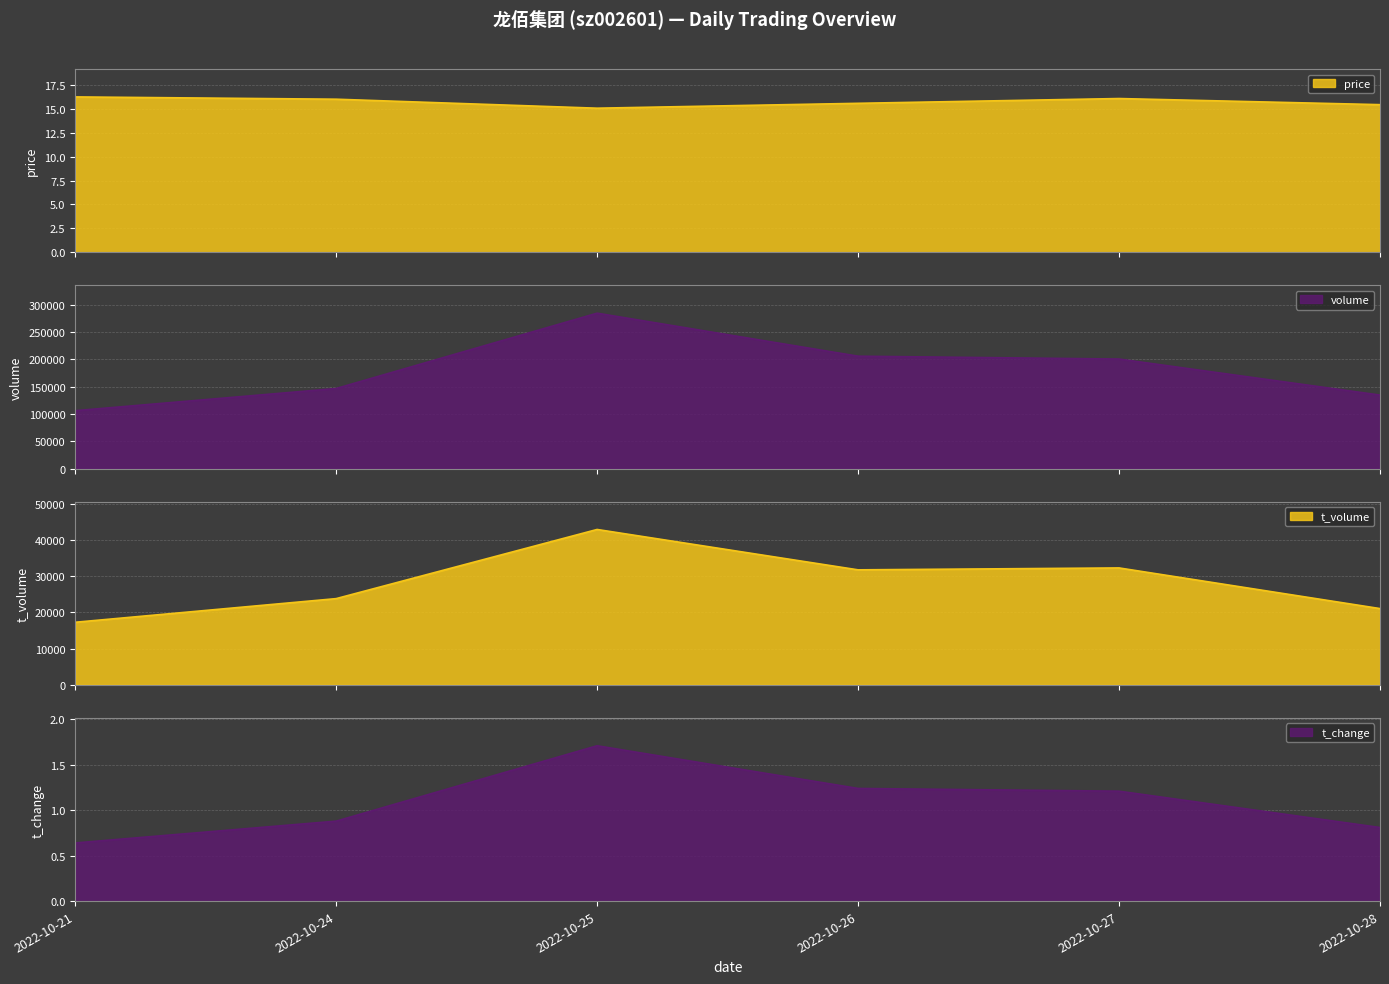

At which label is t_volume closest to 30069?

2022-10-26